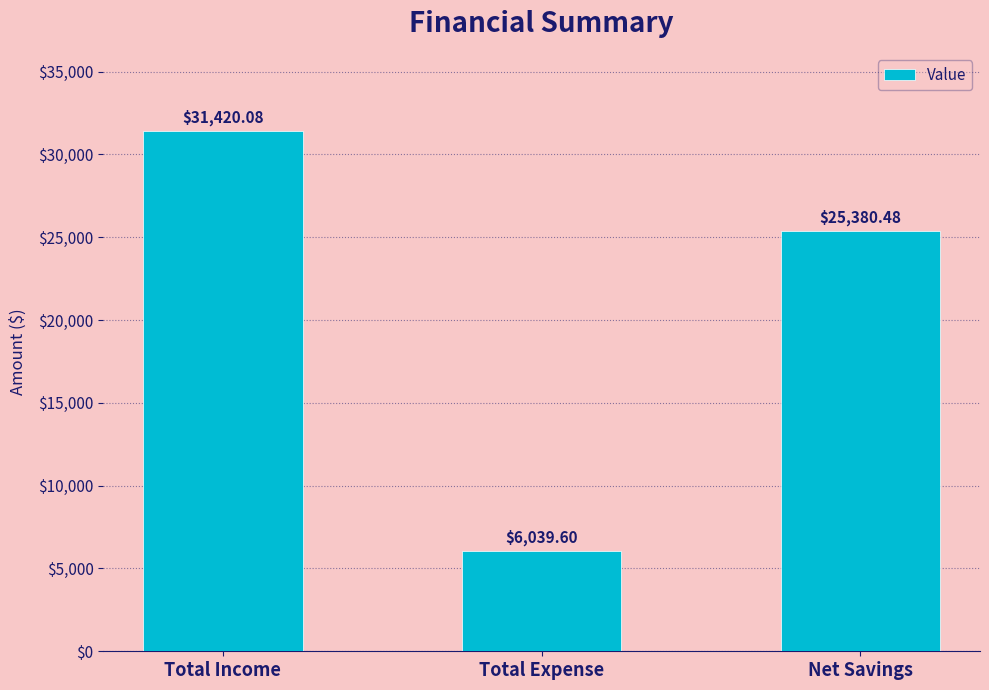

What is the label of the 3rd bar from the left?

Net Savings